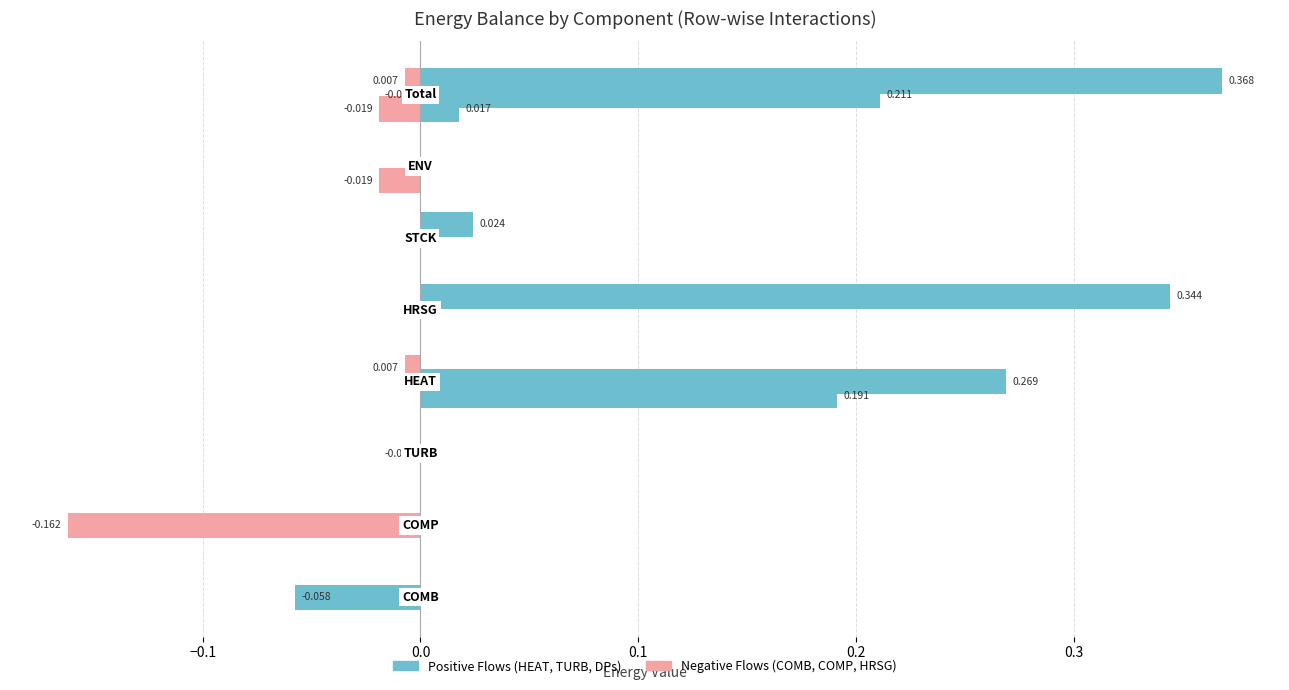

How many positive values does the DPs series have?

3